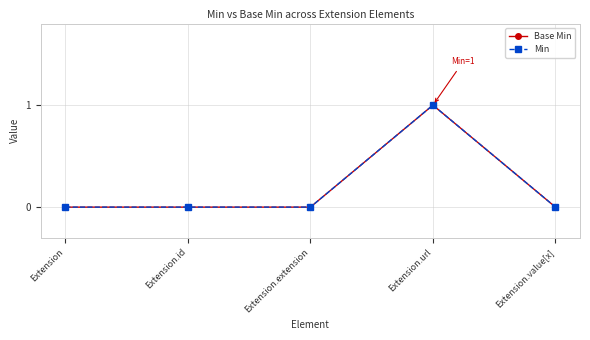

Is it true that Base Min equals 0 at Extension.extension?

True